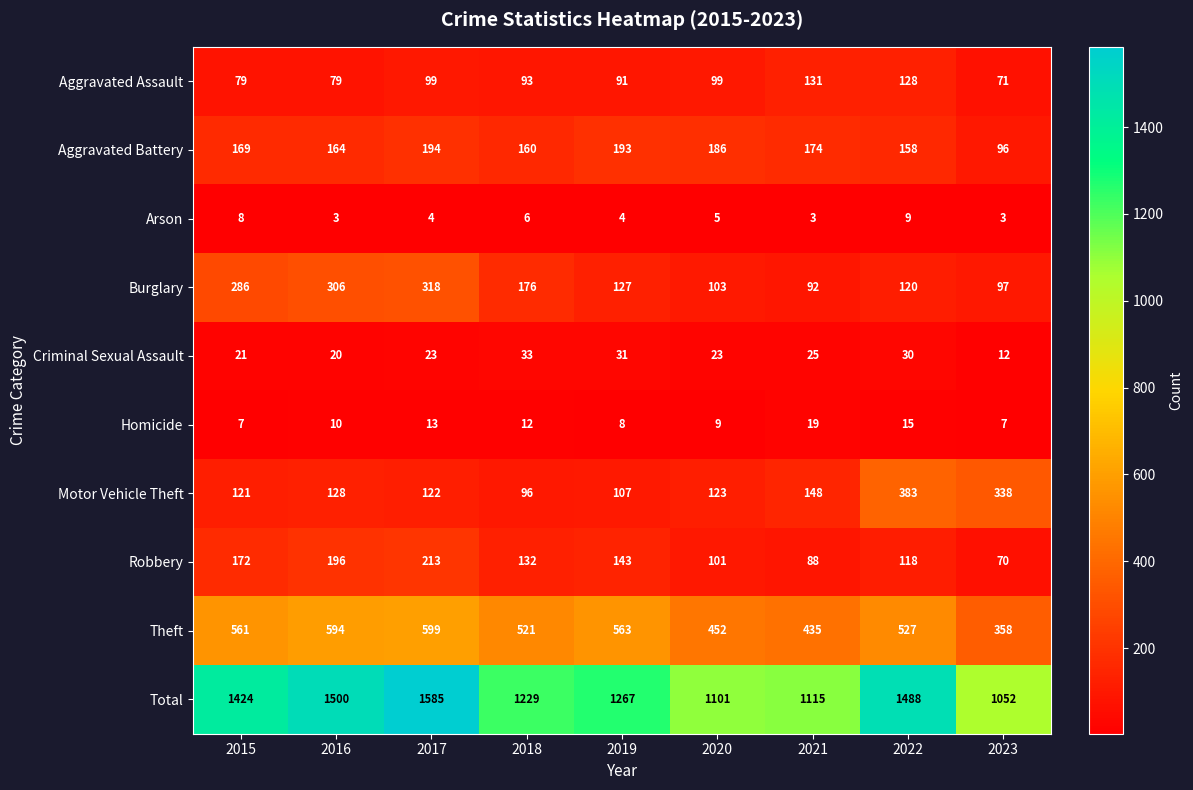

Is it true that Arson equals 5 at 2016?

False